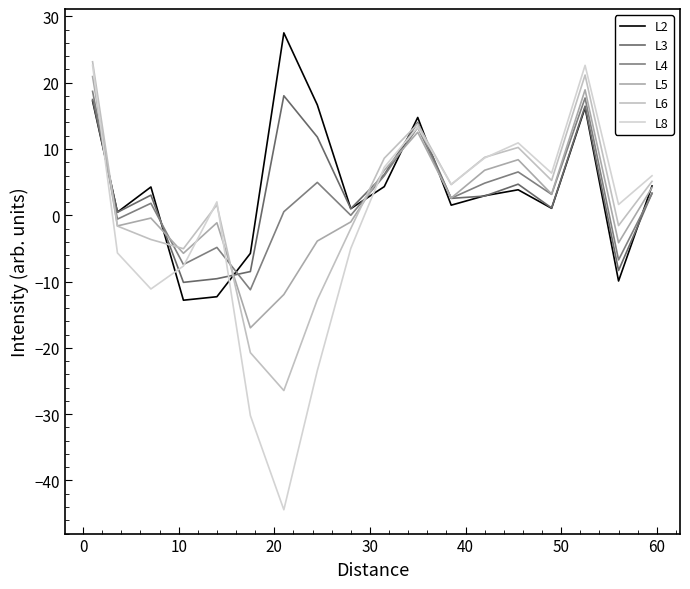

Is the value of L8 at 30 greater than the value of L5 at 11?

Yes